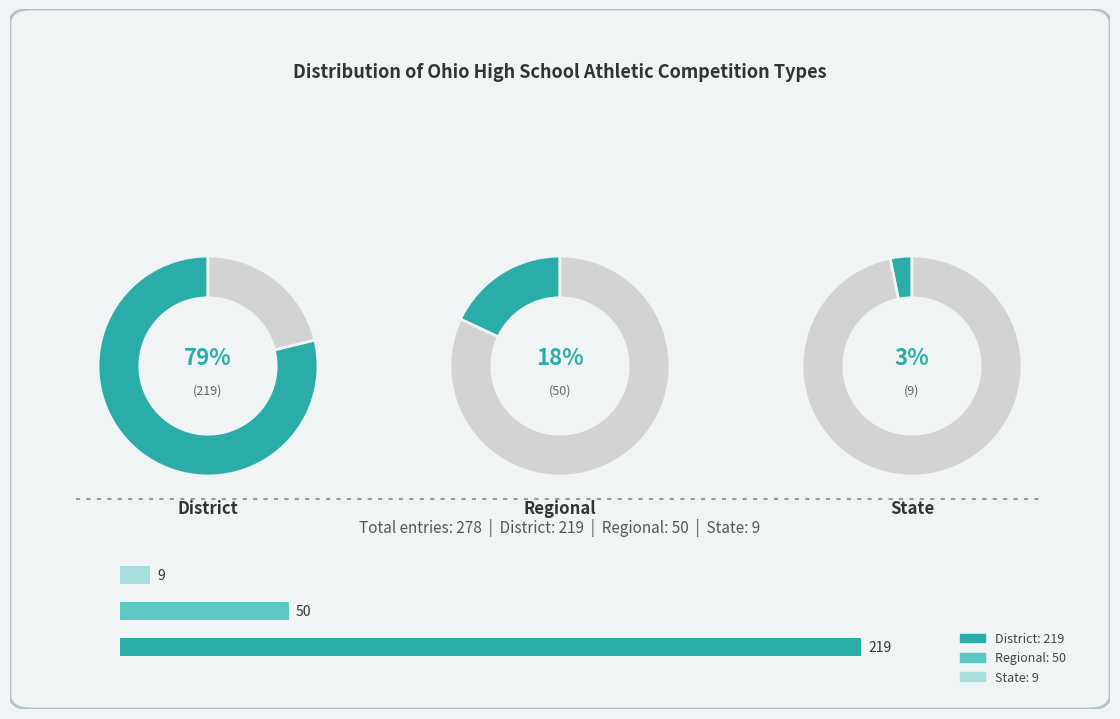

Count the number of slices in the pie.

3